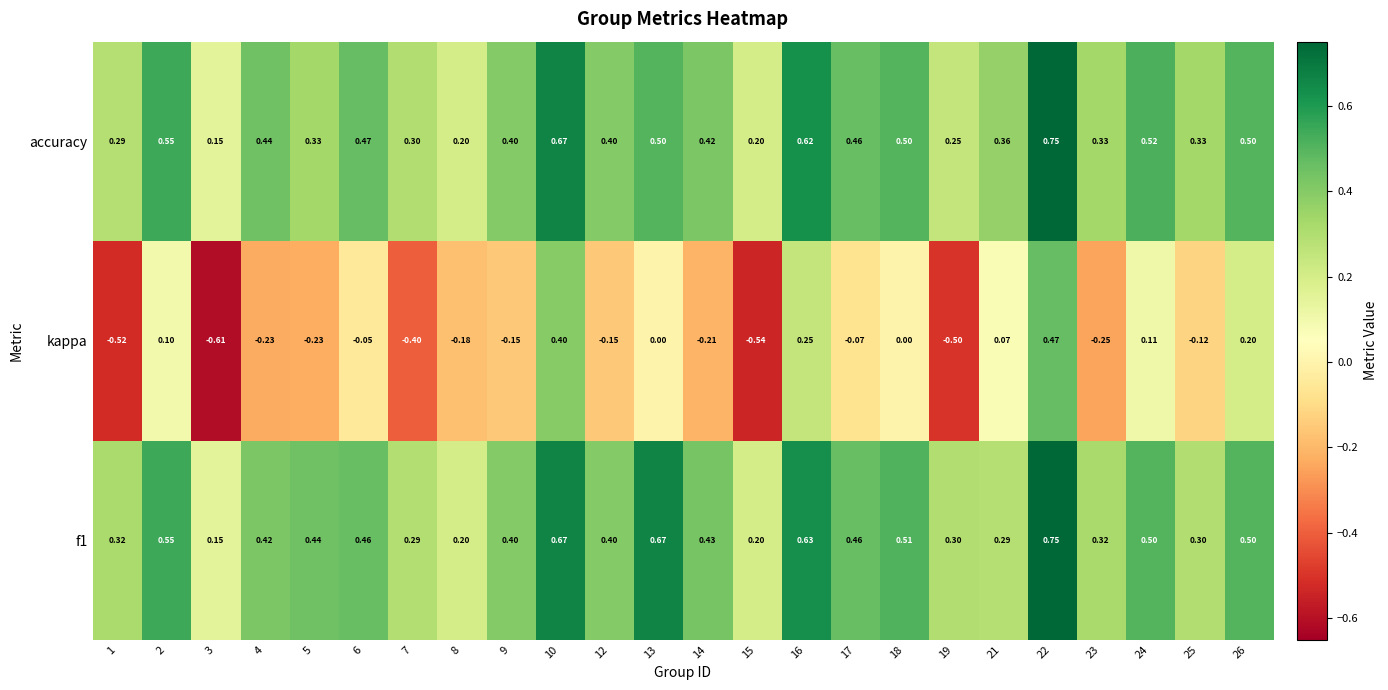

Which series has the widest spread of values?

kappa